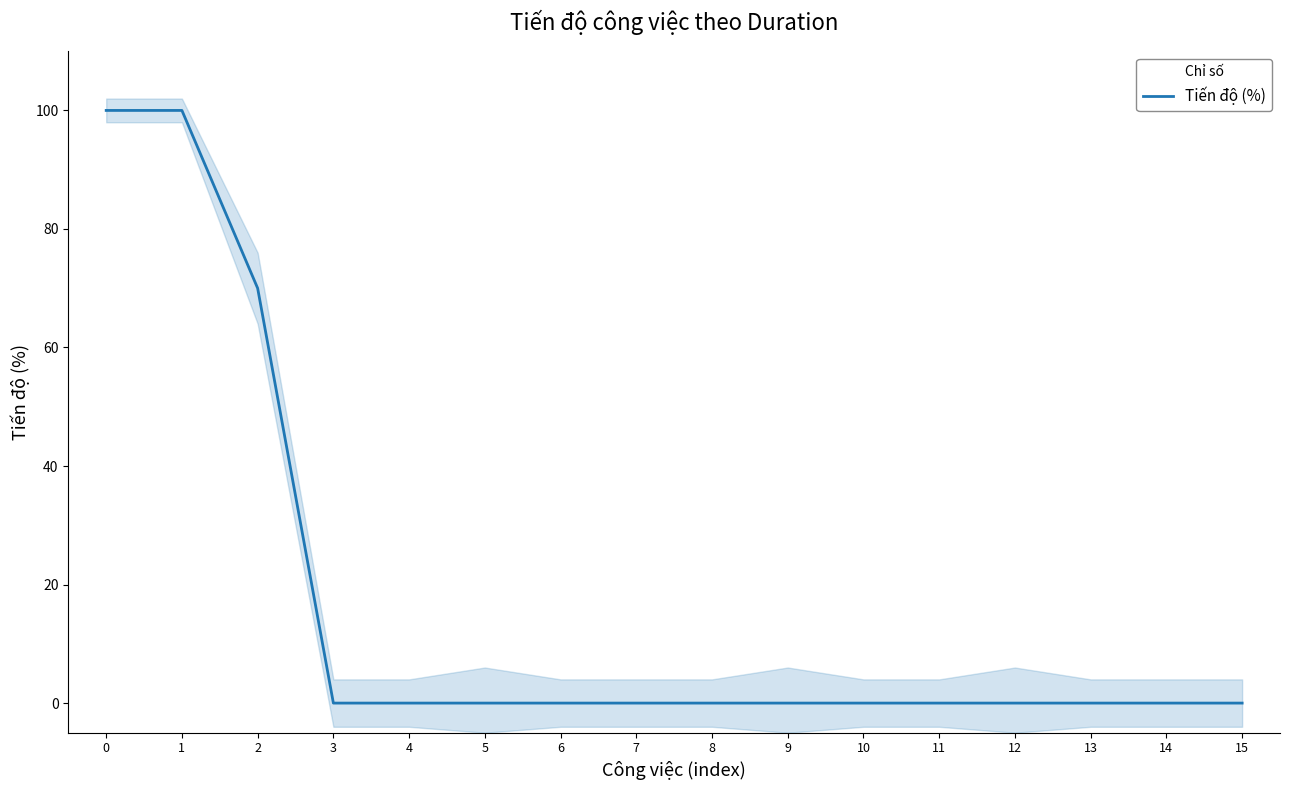

Count the number of categories in the chart.

16